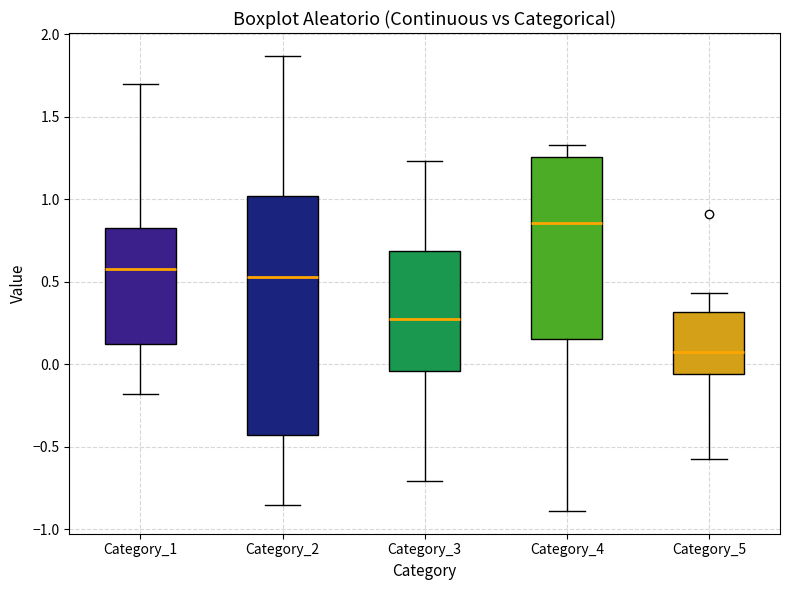

Comparing the boxes themselves (not the whiskers), which one is the tallest?

Category_2